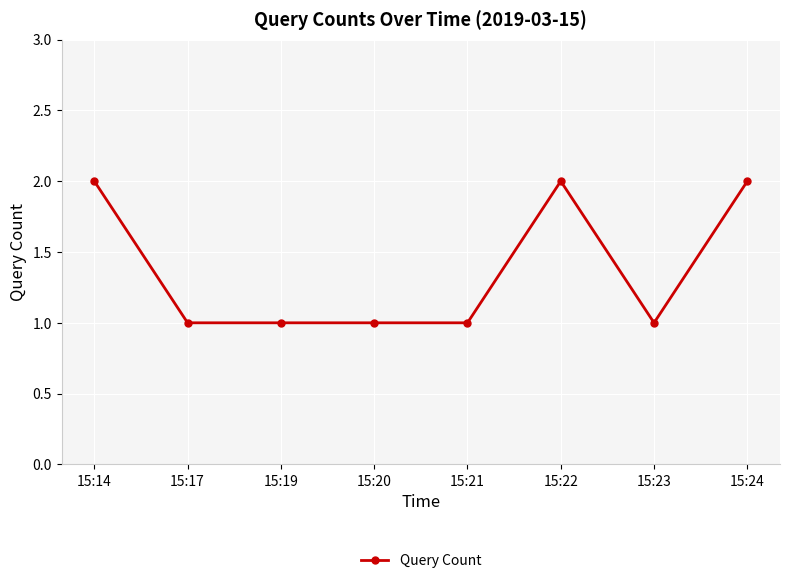

What is the difference between the second highest and second lowest values?

1